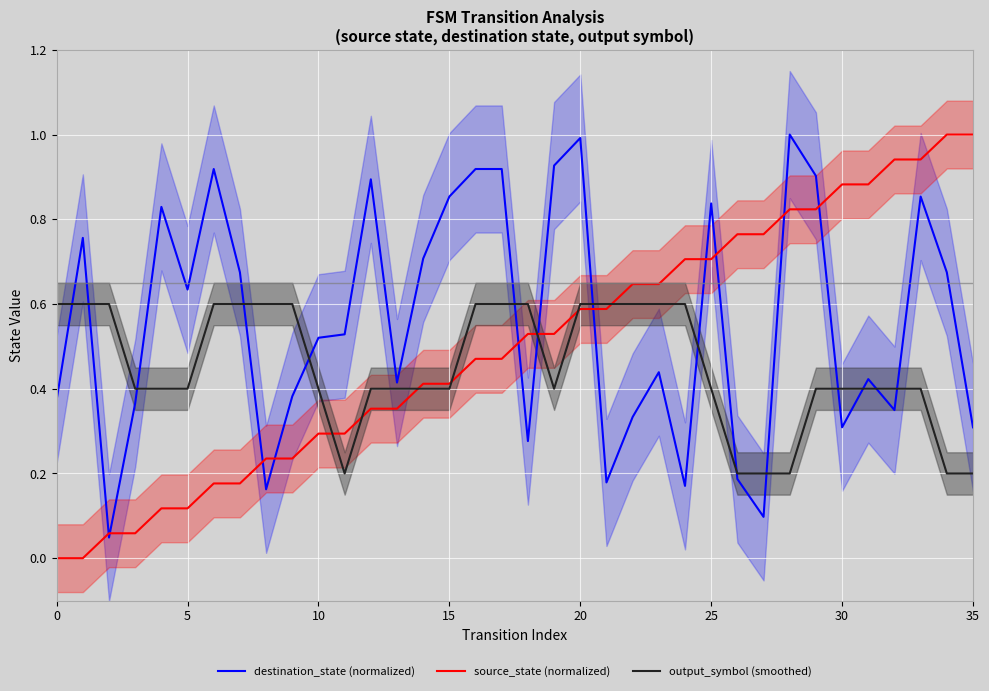

Rank the series by their maximum value, from highest to lowest.

destination_state (normalized), source_state (normalized), output_symbol (smoothed)